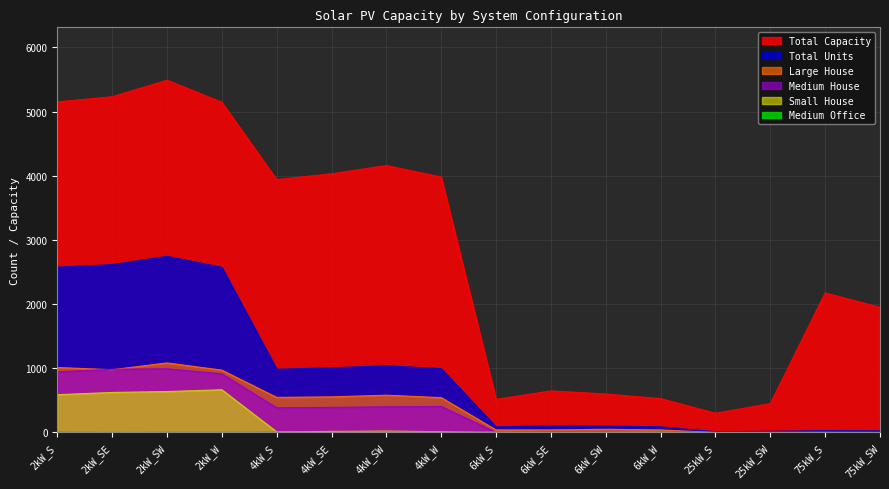

The value of Small House at 75kW_SW is 266. True or false?

False